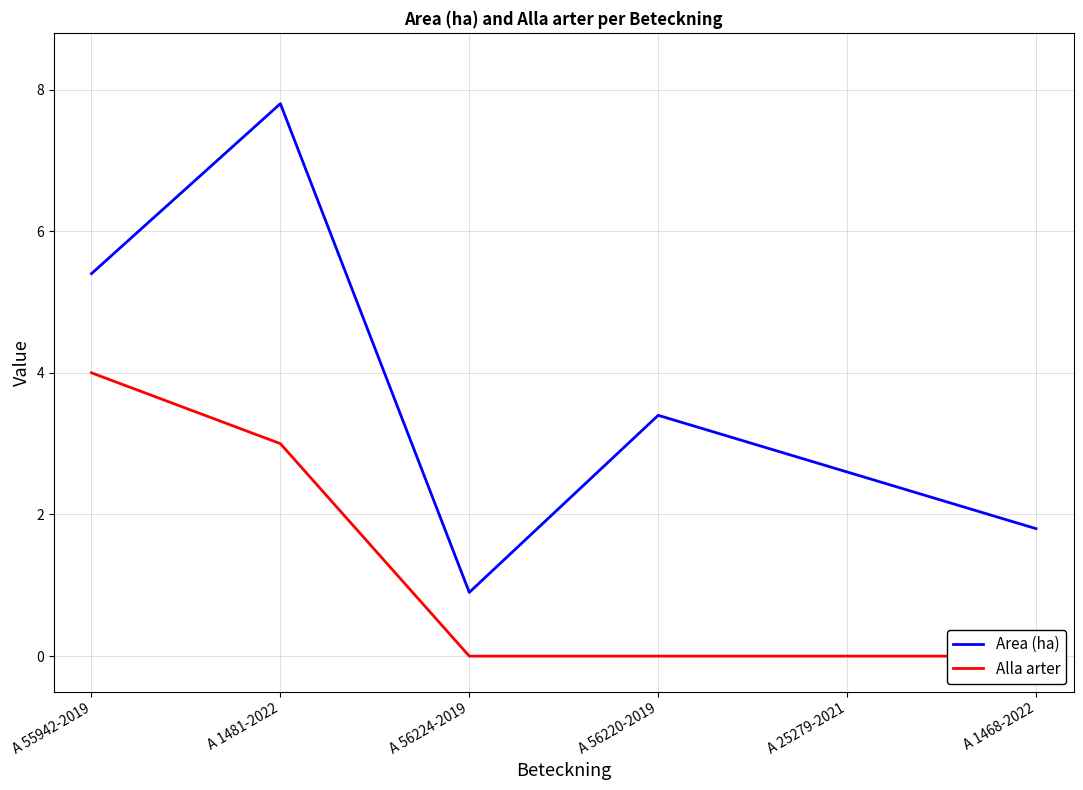

Reading left to right, extract all data points from this chart.

Area (ha): A 55942-2019=5.4	A 1481-2022=7.8	A 56224-2019=0.9	A 56220-2019=3.4	A 25279-2021=2.6	A 1468-2022=1.8
Alla arter: A 55942-2019=4.0	A 1481-2022=3.0	A 56224-2019=0.0	A 56220-2019=0.0	A 25279-2021=0.0	A 1468-2022=0.0